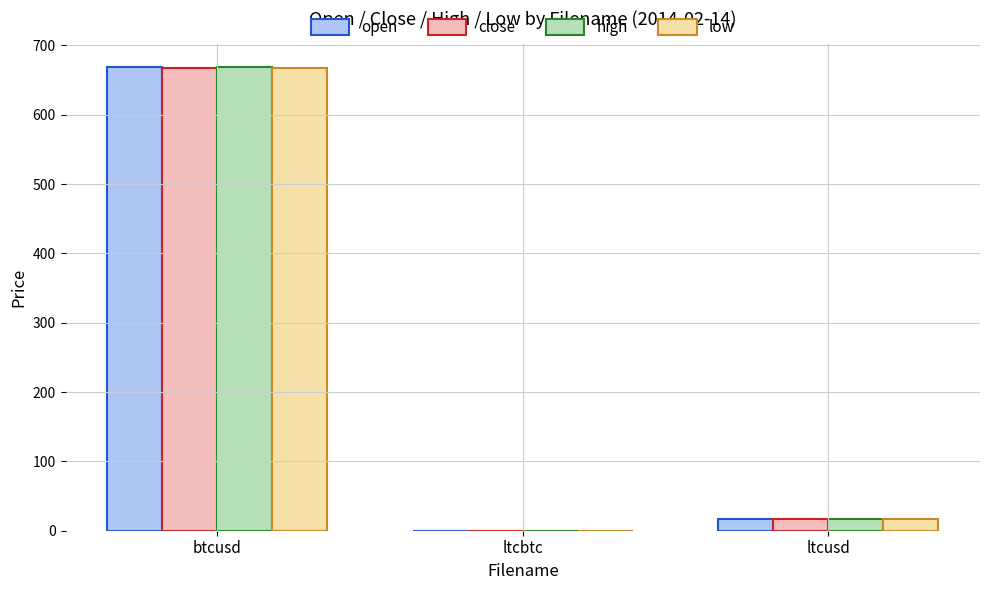

What value does the low series have at ltcusd?

17.0